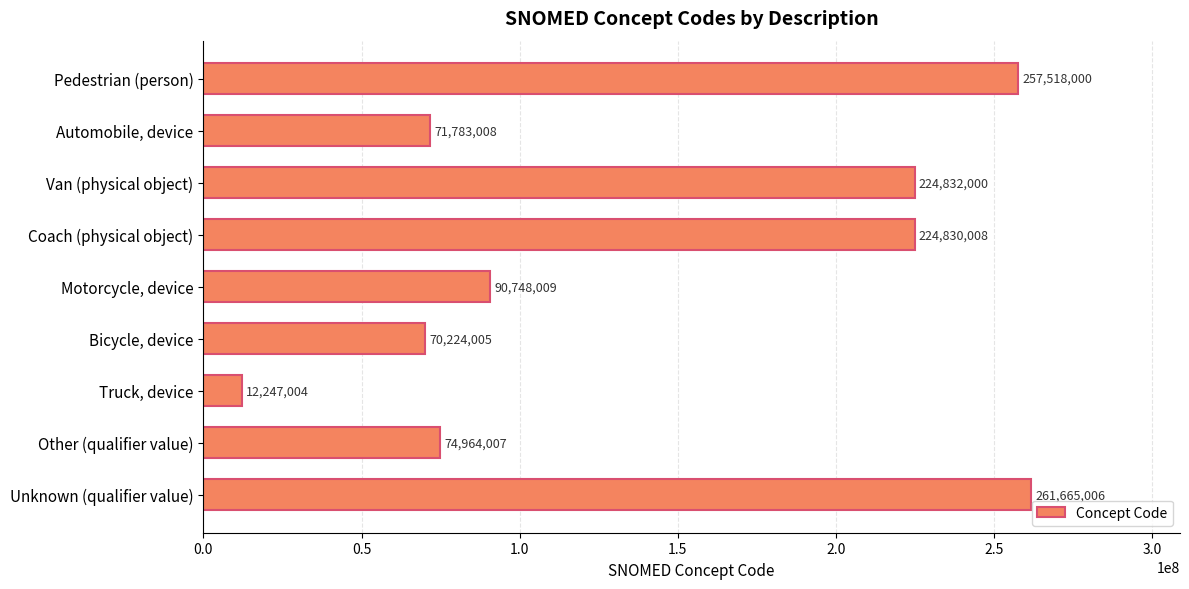

What position from the top is Unknown (qualifier value)?

9